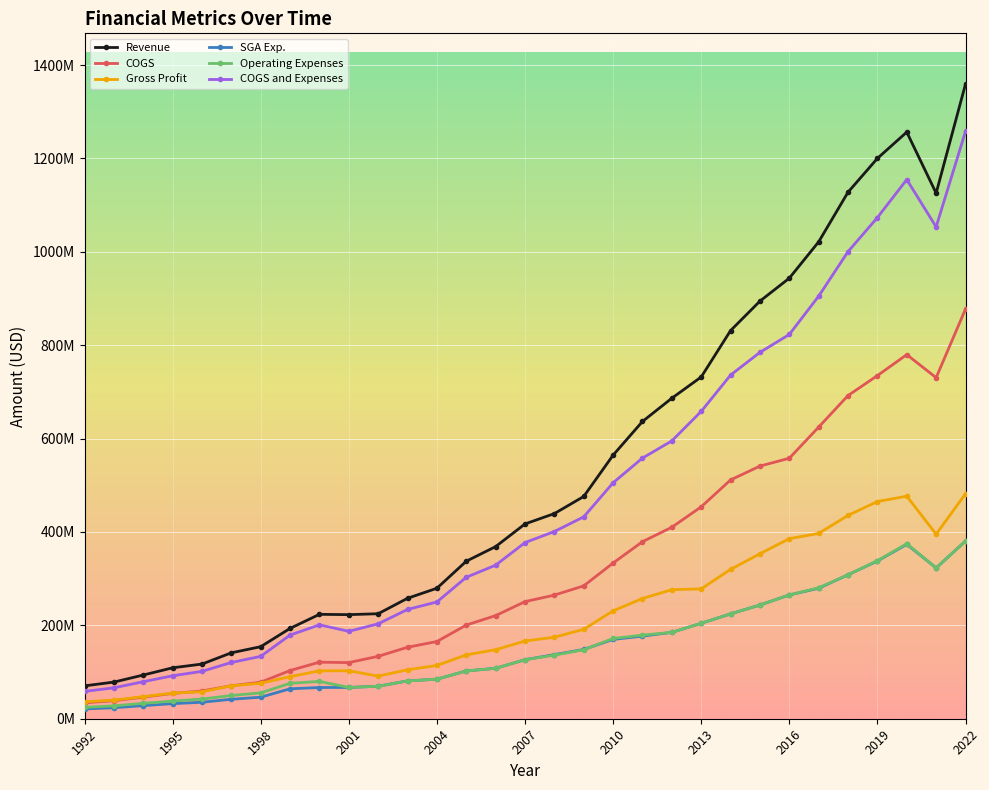

At how many categories does at least one series exceed 134819398?

26